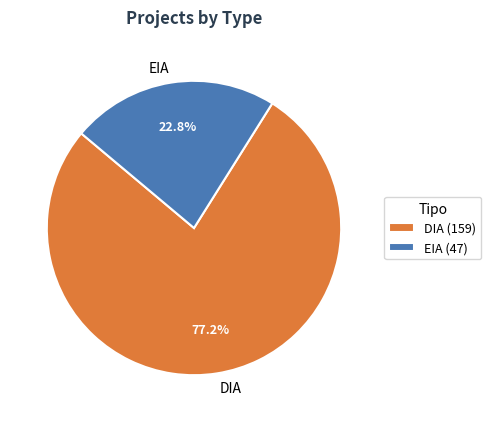

What is the smallest slice in the pie chart?

EIA